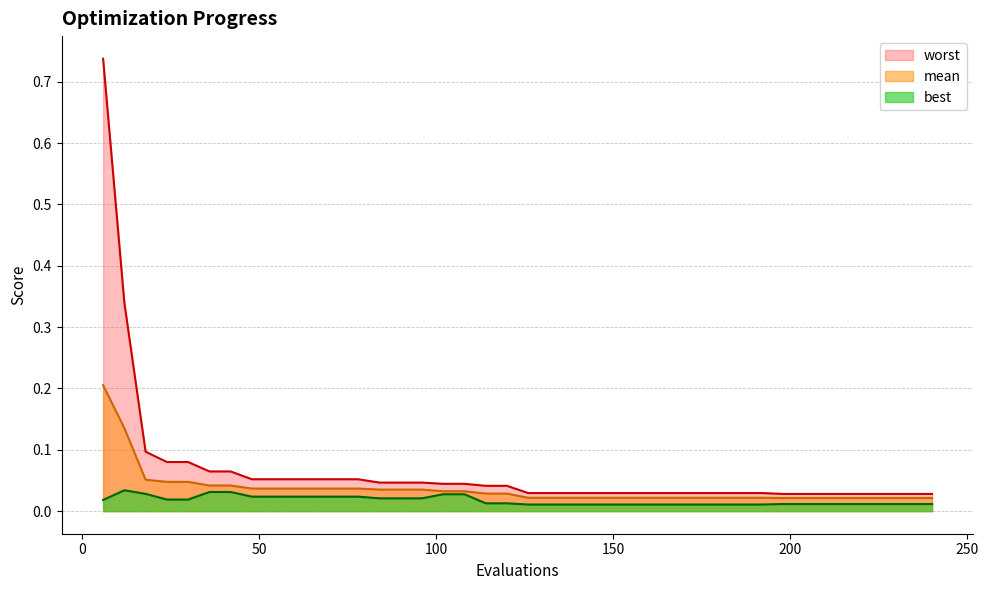

Which series has the largest range (max minus min)?

worst